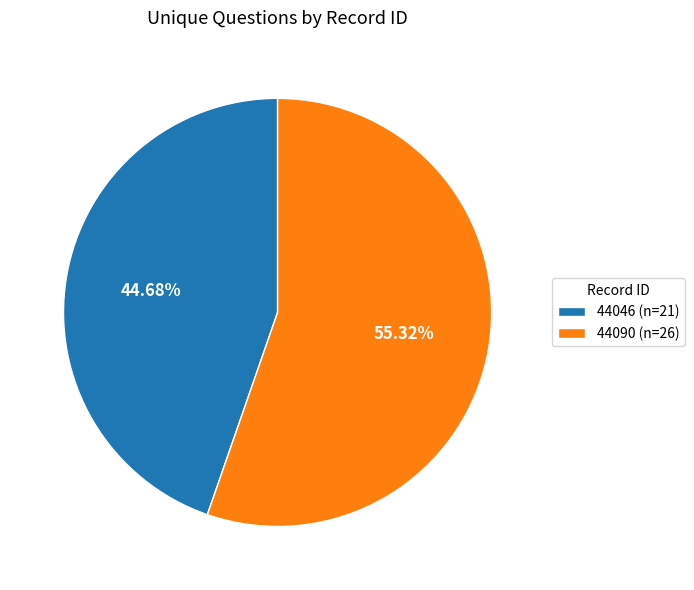

Is it true that 44046 is 45% of the pie?

True